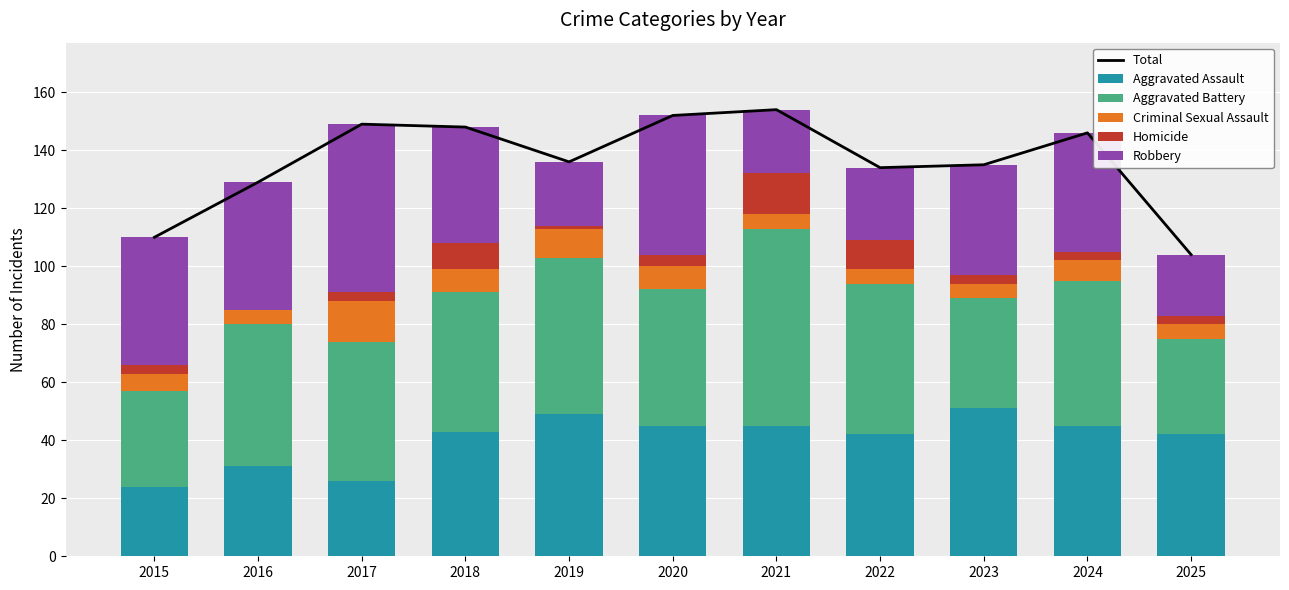

Reading right to left, transcribe all the data shown in this chart.

Total: 2025=104	2024=146	2023=135	2022=134	2021=154	2020=152	2019=136	2018=148	2017=149	2016=129	2015=110
Aggravated Assault: 2025=42	2024=45	2023=51	2022=42	2021=45	2020=45	2019=49	2018=43	2017=26	2016=31	2015=24
Aggravated Battery: 2025=33	2024=50	2023=38	2022=52	2021=68	2020=47	2019=54	2018=48	2017=48	2016=49	2015=33
Criminal Sexual Assault: 2025=5	2024=7	2023=5	2022=5	2021=5	2020=8	2019=10	2018=8	2017=14	2016=5	2015=6
Homicide: 2025=3	2024=3	2023=3	2022=10	2021=14	2020=4	2019=1	2018=9	2017=3	2016=0	2015=3
Robbery: 2025=21	2024=41	2023=38	2022=25	2021=22	2020=48	2019=22	2018=40	2017=58	2016=44	2015=44